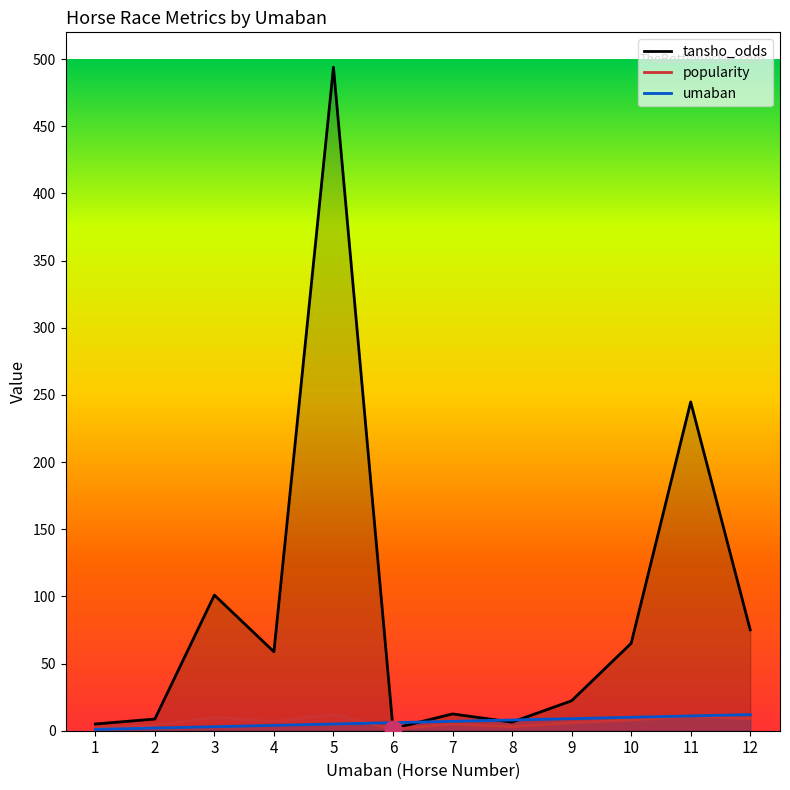

Does the chart display data point markers on the line(s)?

No